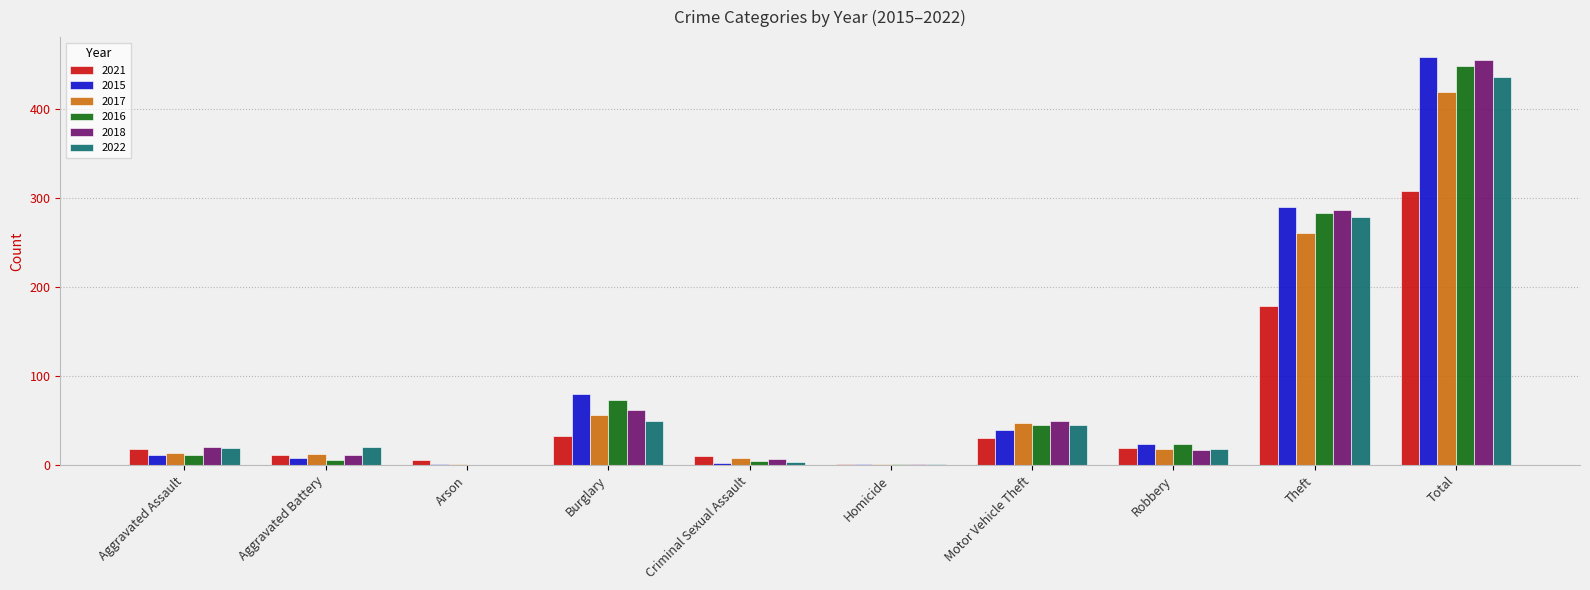

At which label does 2015 reach its peak?

Total